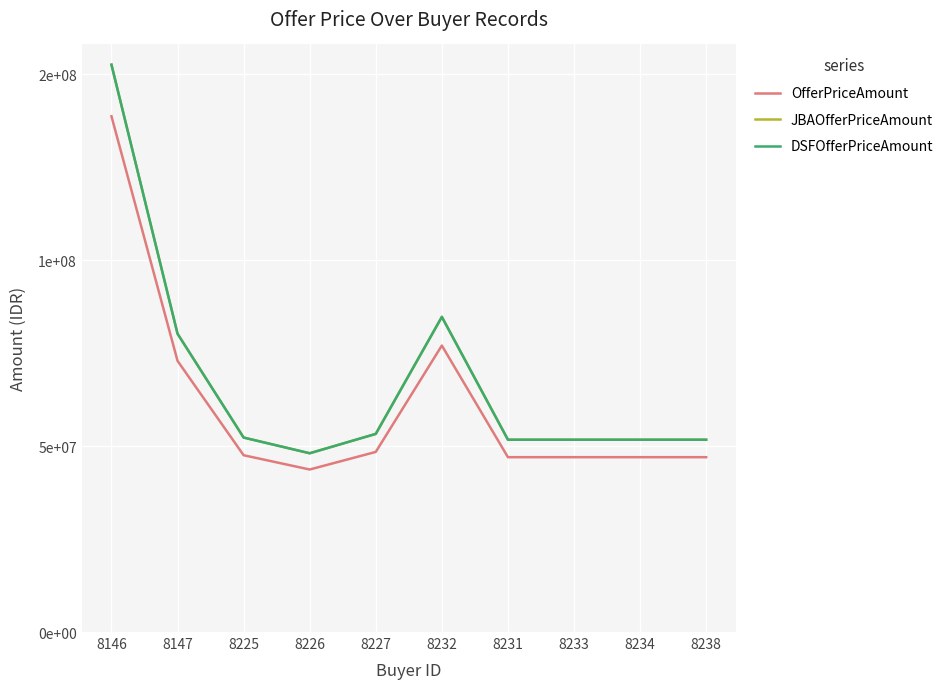

Which series has the widest spread of values?

JBAOfferPriceAmount